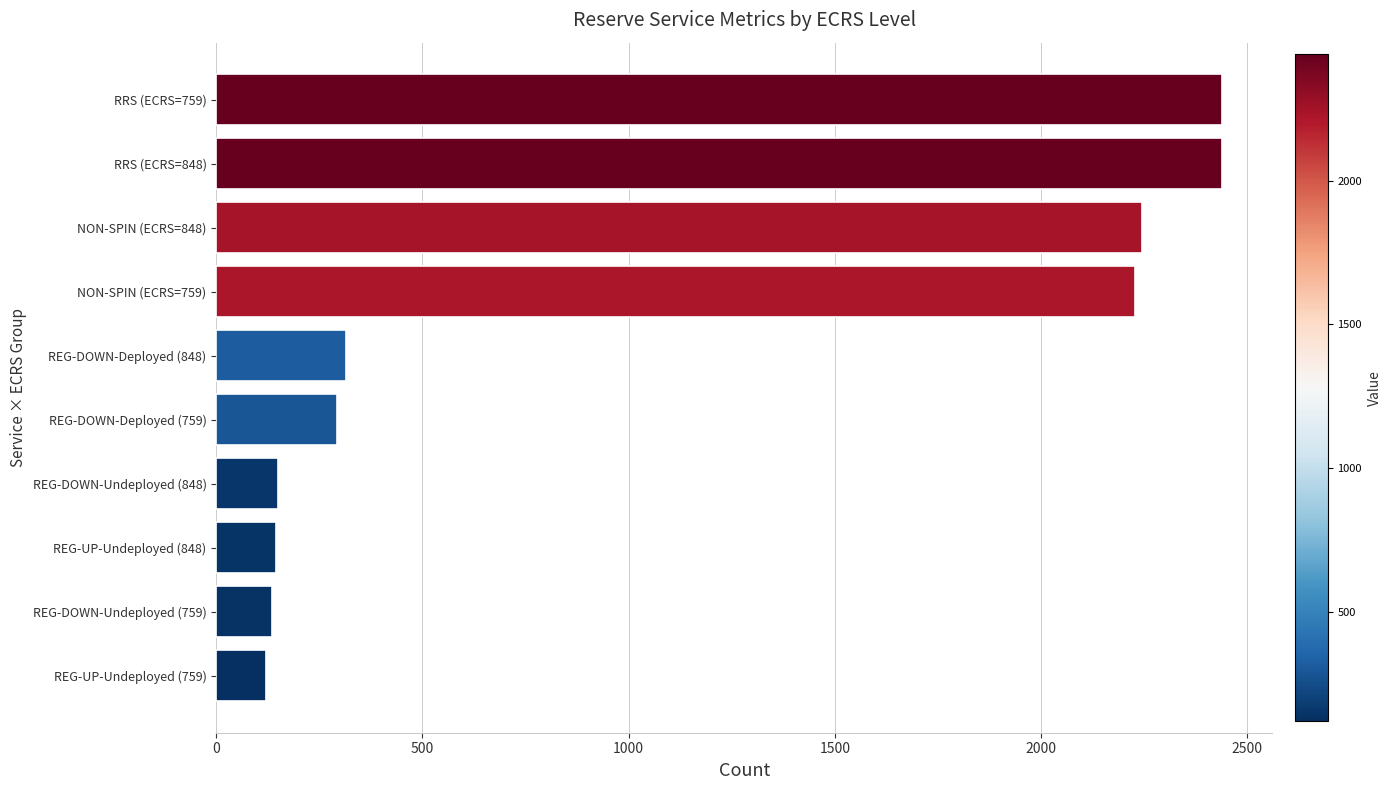

The value at REG-DOWN-Deployed (759) is 292.2. True or false?

True